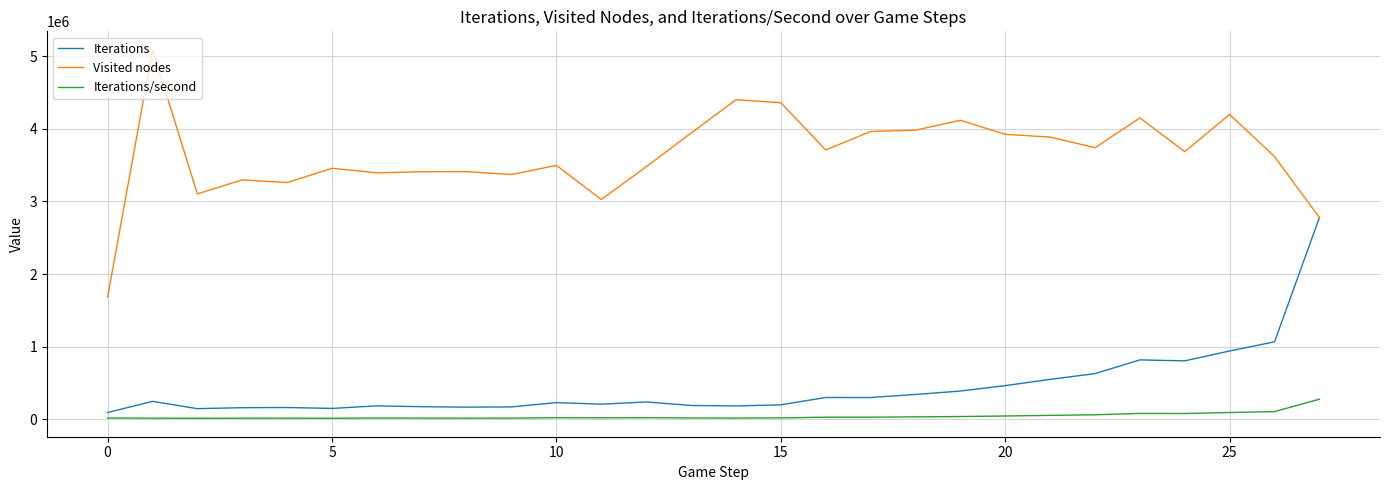

Which series has the widest spread of values?

Visited nodes